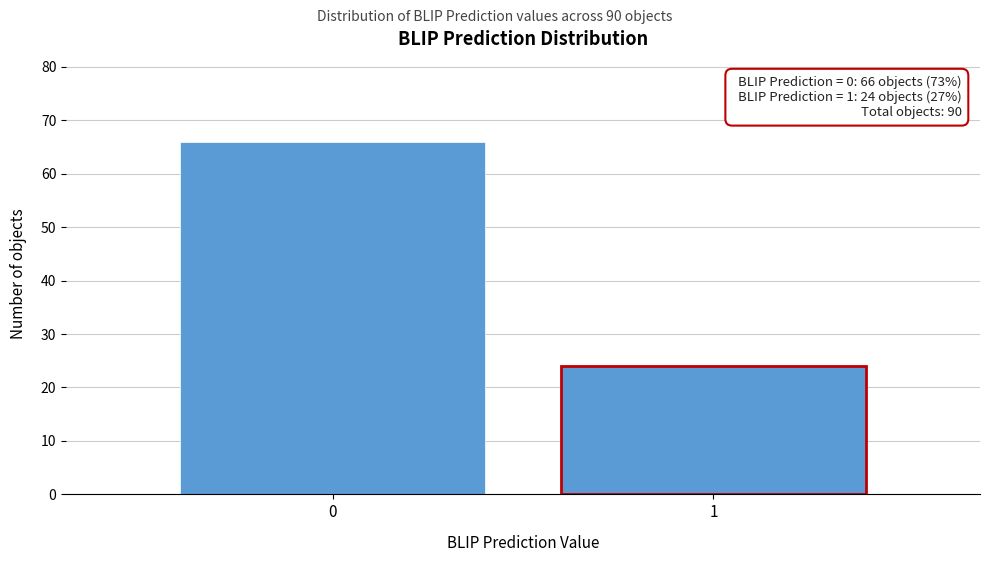

Reading left to right, transcribe all the data shown in this chart.

66	24